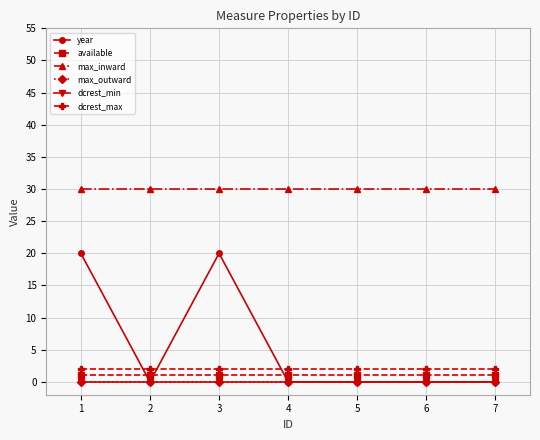

Is this an area chart (filled region under the line)?

No